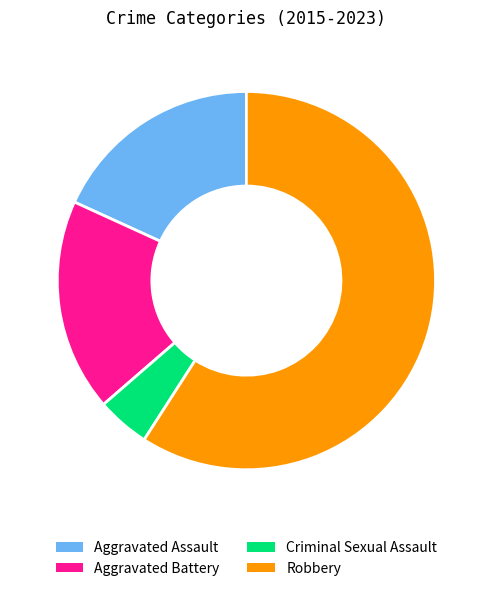

Is the sum of Aggravated Battery and Aggravated Assault greater than half?

No